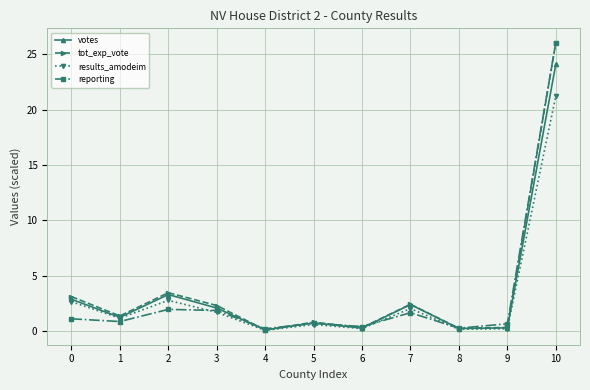

What is the value of the votes point at the 9th from the left?

0.2